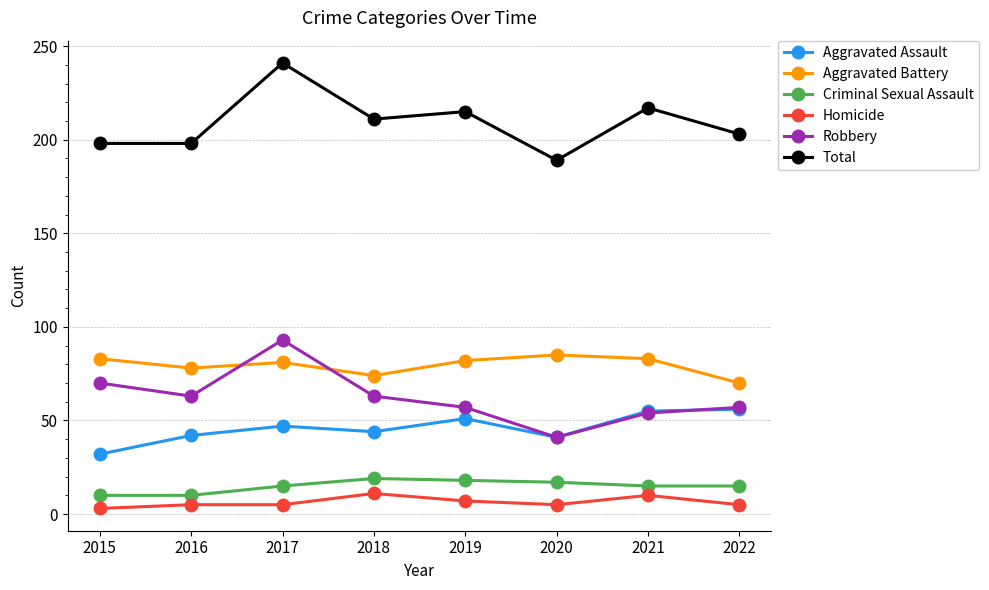

What is the approximate value of Homicide at 2017?

5